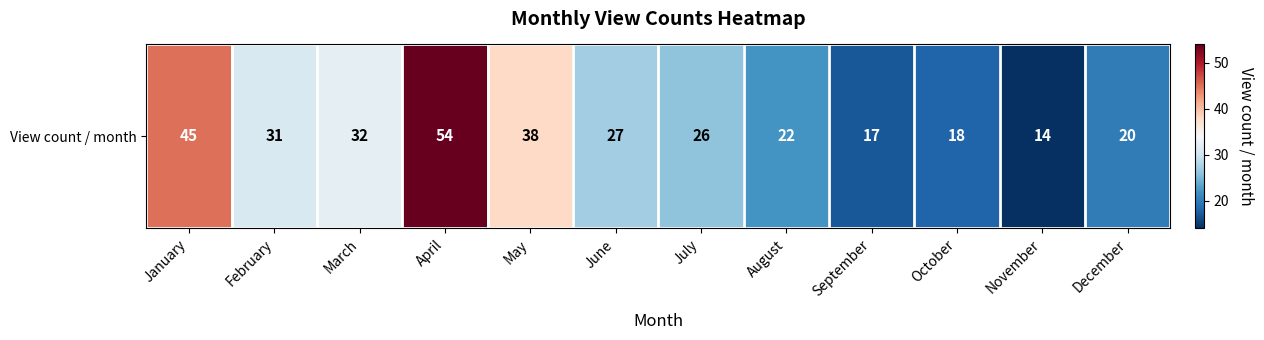

True or false: the data shows 15 at April.

False